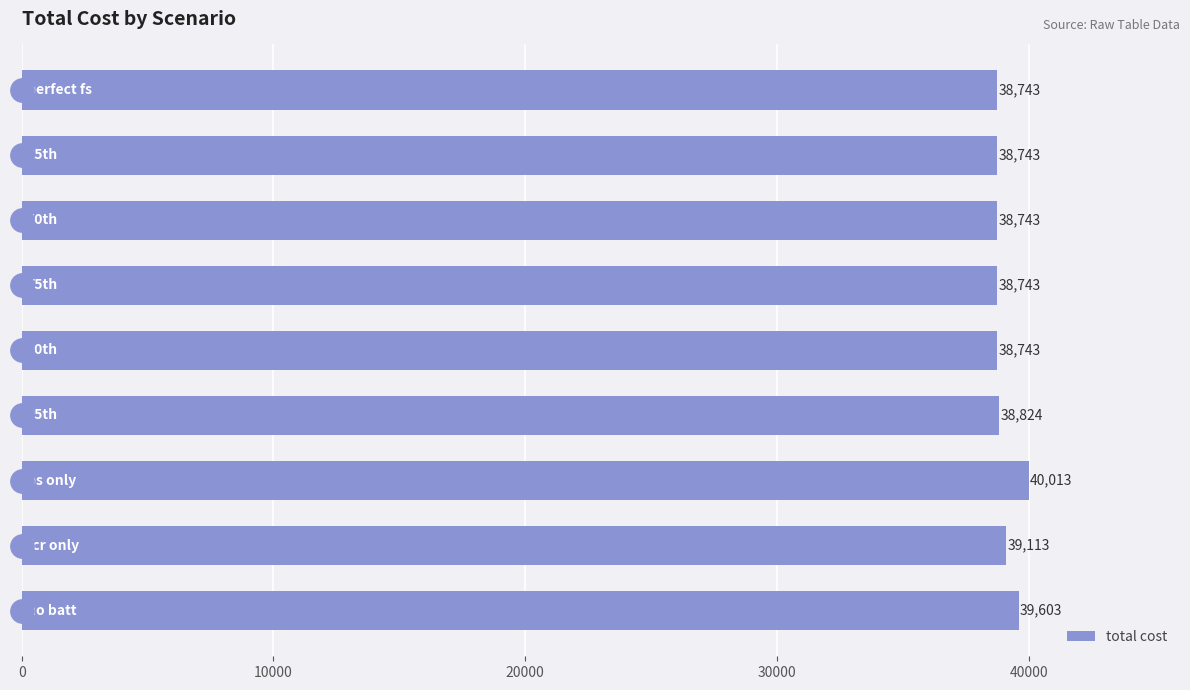

What is the average value?

39029.9